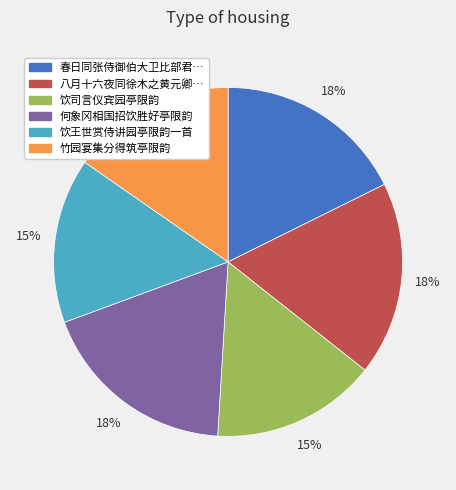

To the nearest percent, what is the average slice percentage?

17%